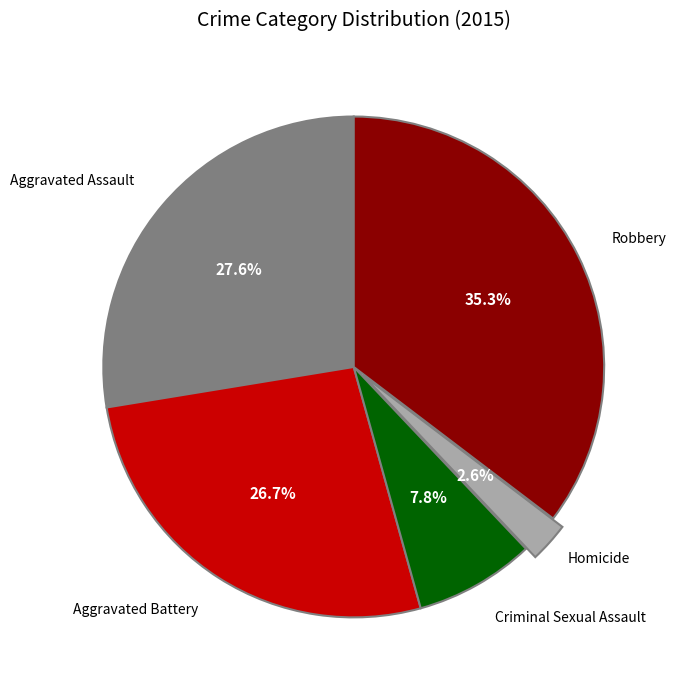

Is there any slice that represents more than half of the pie?

No